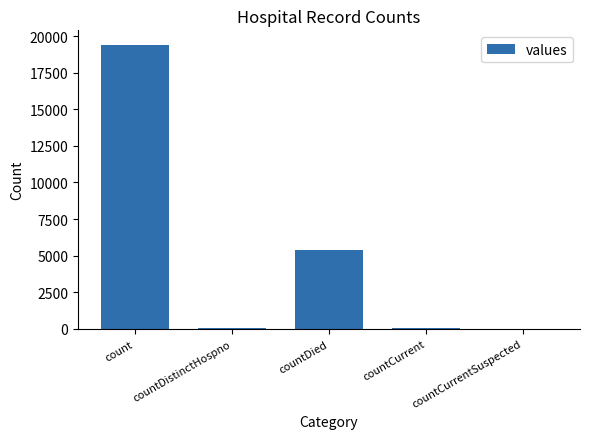

What is the sum of all values?

24875